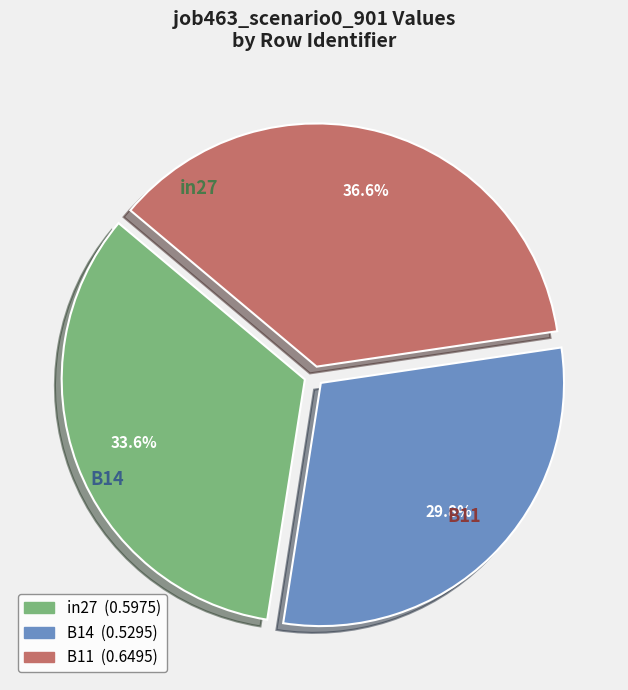

Combined, do in27 and B14 account for over 50%?

Yes